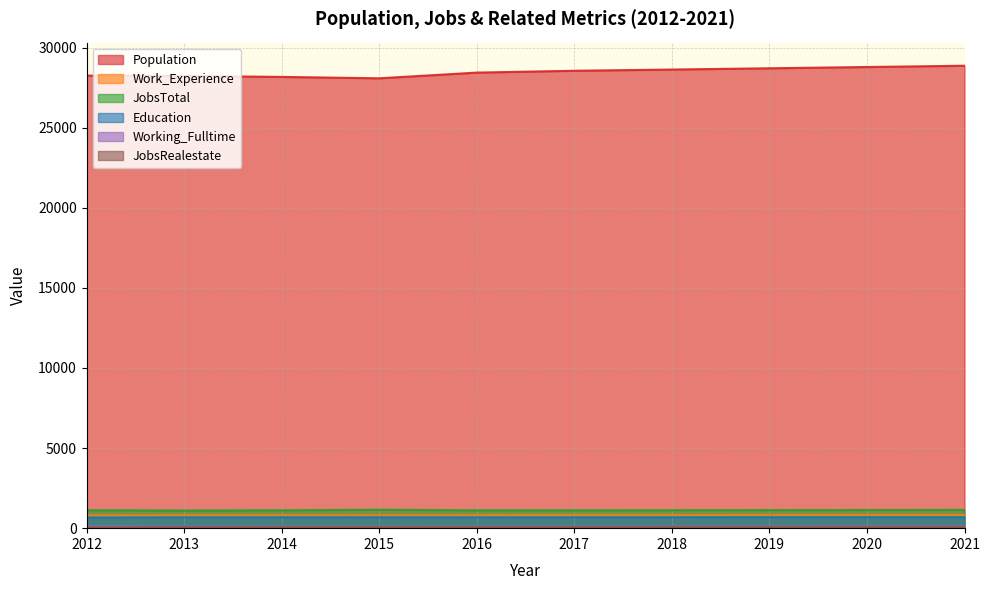

Reading left to right, transcribe all the data shown in this chart.

Population: 28251	28231	28169	28082	28438	28553	28629	28708	28787	28866
Work_Experience: 790	798	800	797	804	806	807	809	811	813
JobsTotal: 1120	1101	1115	1152	1112	1115	1121	1127	1133	1139
Education: 663	674	679	678	676	678	680	682	684	686
Working_Fulltime: 110	101	103	104	103	105	108	112	115	118
JobsRealestate: 54	62	65	74	71	70	71	72	73	74